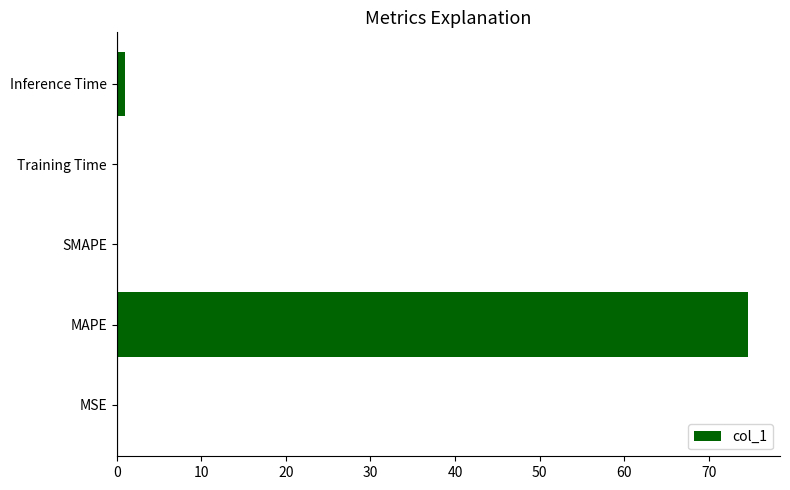

Which label corresponds to the largest value in the chart?

MAPE